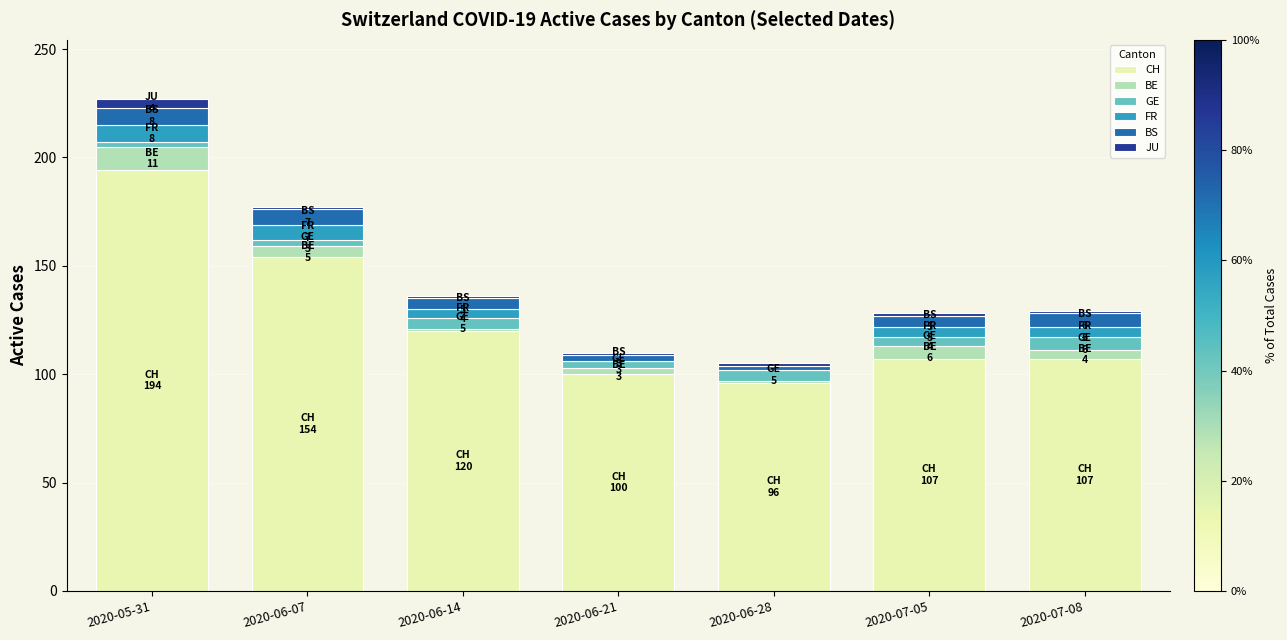

At which category is the sum across all series the highest?

2020-05-31